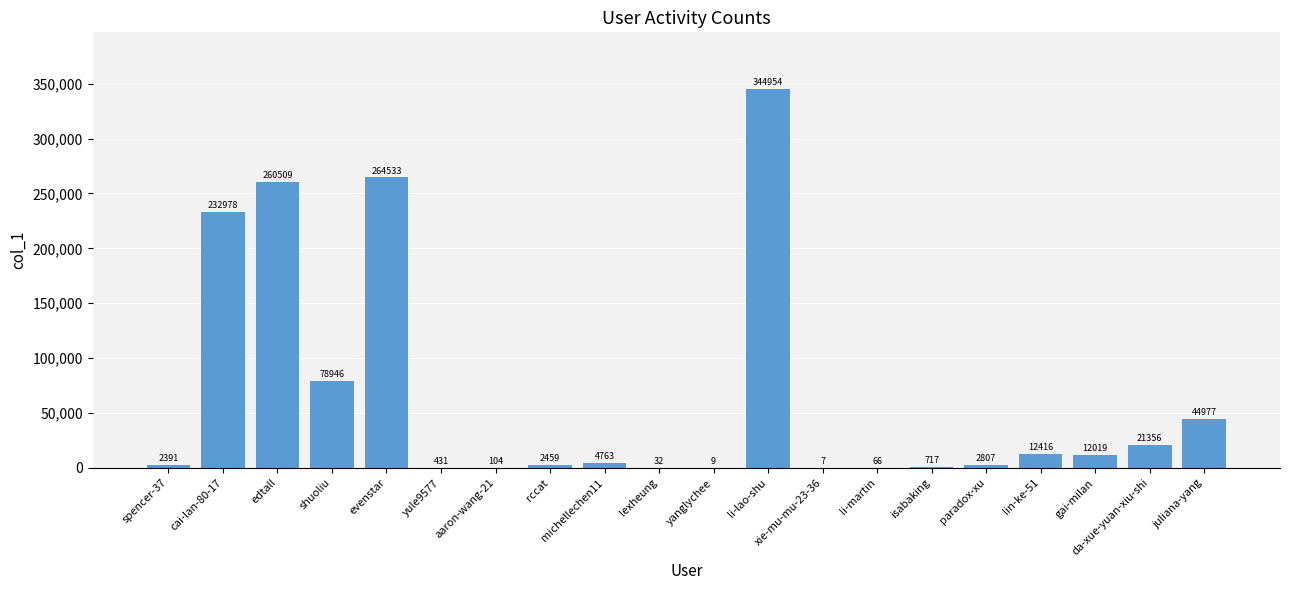

What is the sum of all values?

1286474